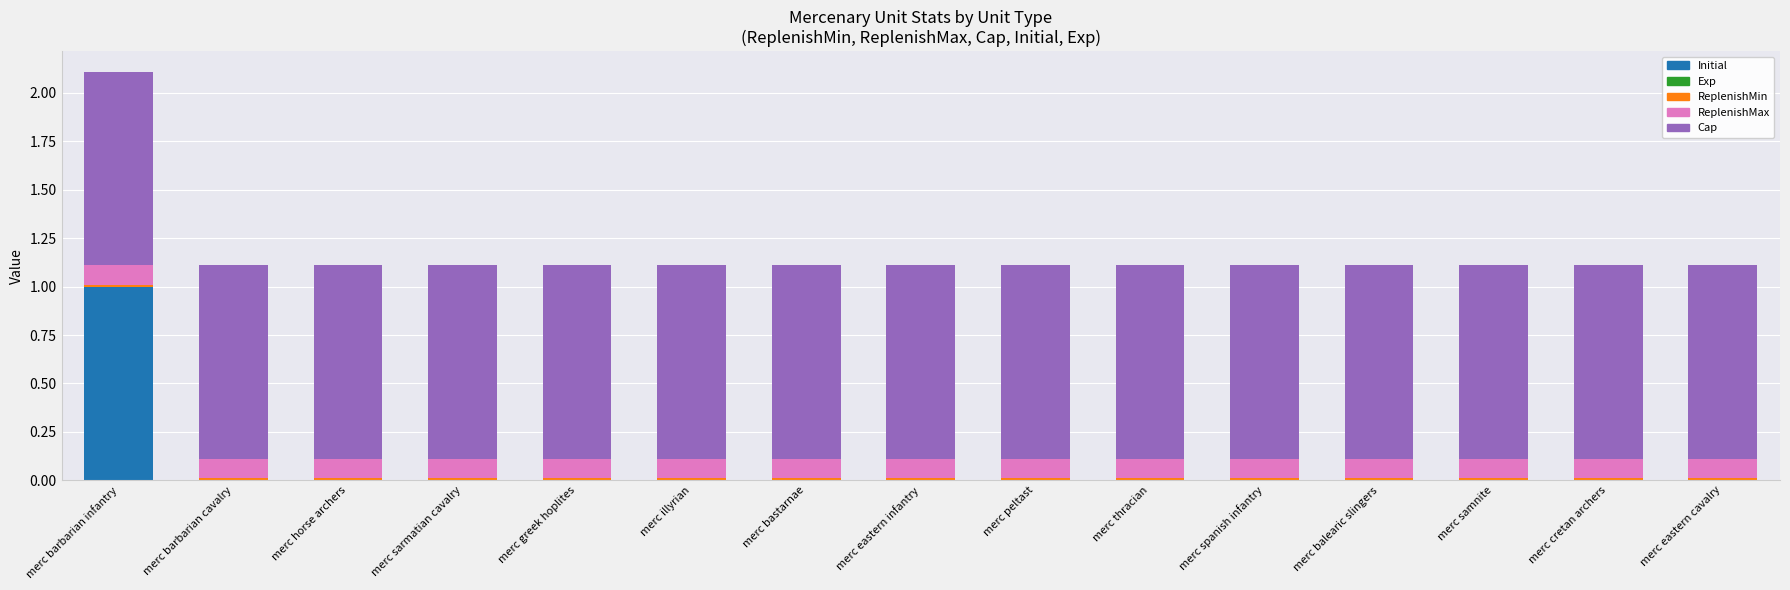

The value of Initial at merc balearic slingers is -0.7. True or false?

False